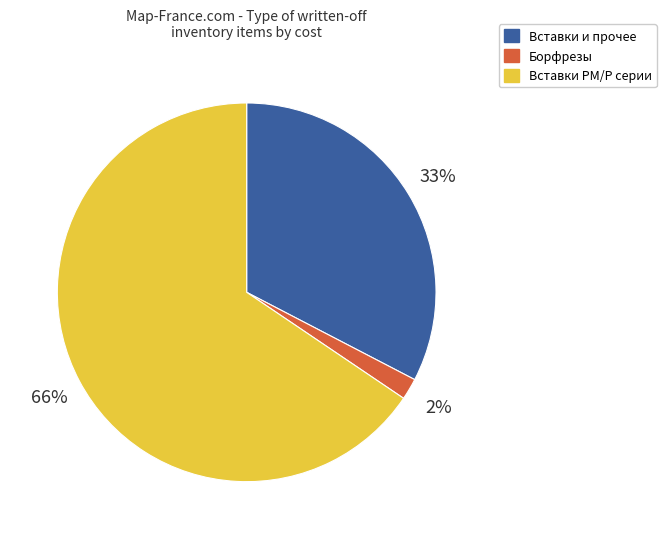

To the nearest percent, what is the average slice percentage?

33%